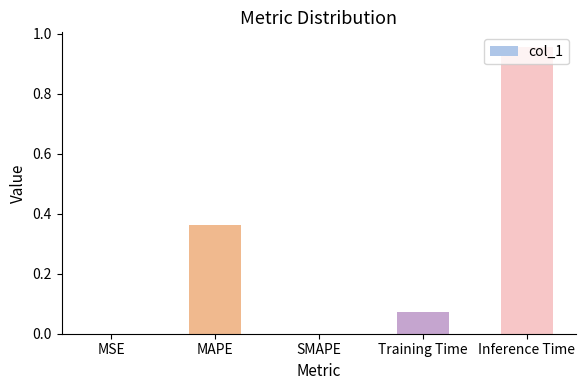

Are the bars horizontal?

No